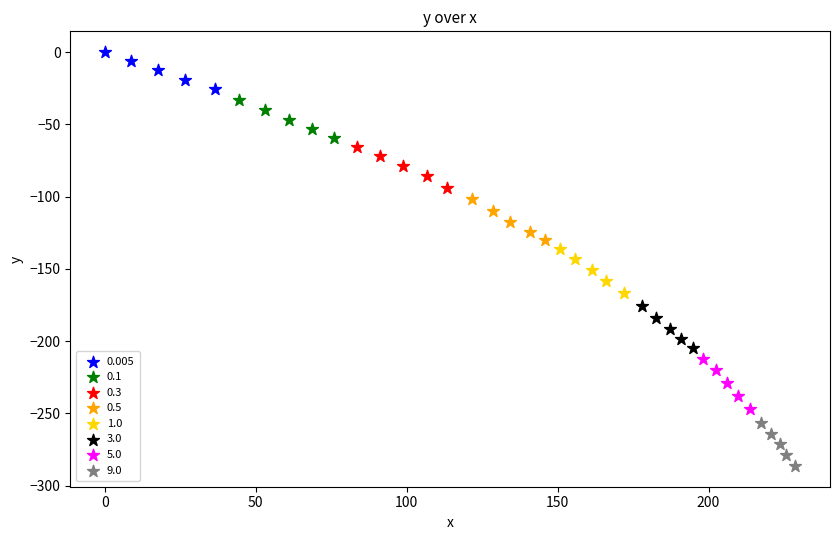

Which series has the largest Y range (max minus min)?

5.0